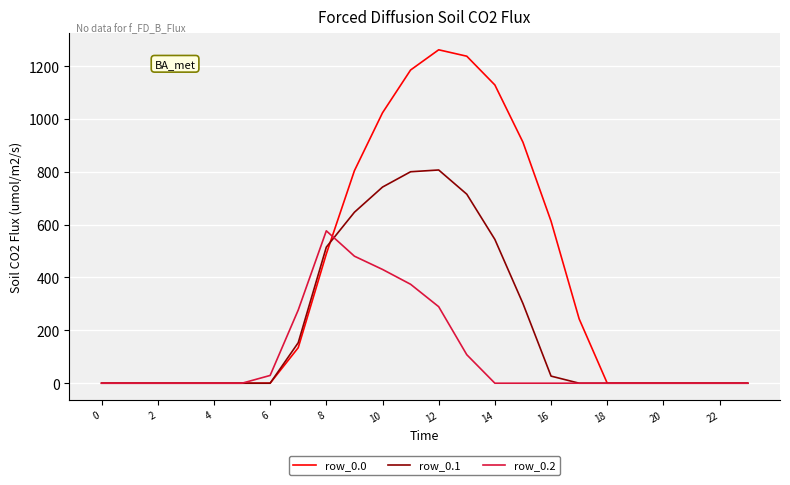

List the series in order of their overall mean, lowest first.

row_0.2, row_0.1, row_0.0